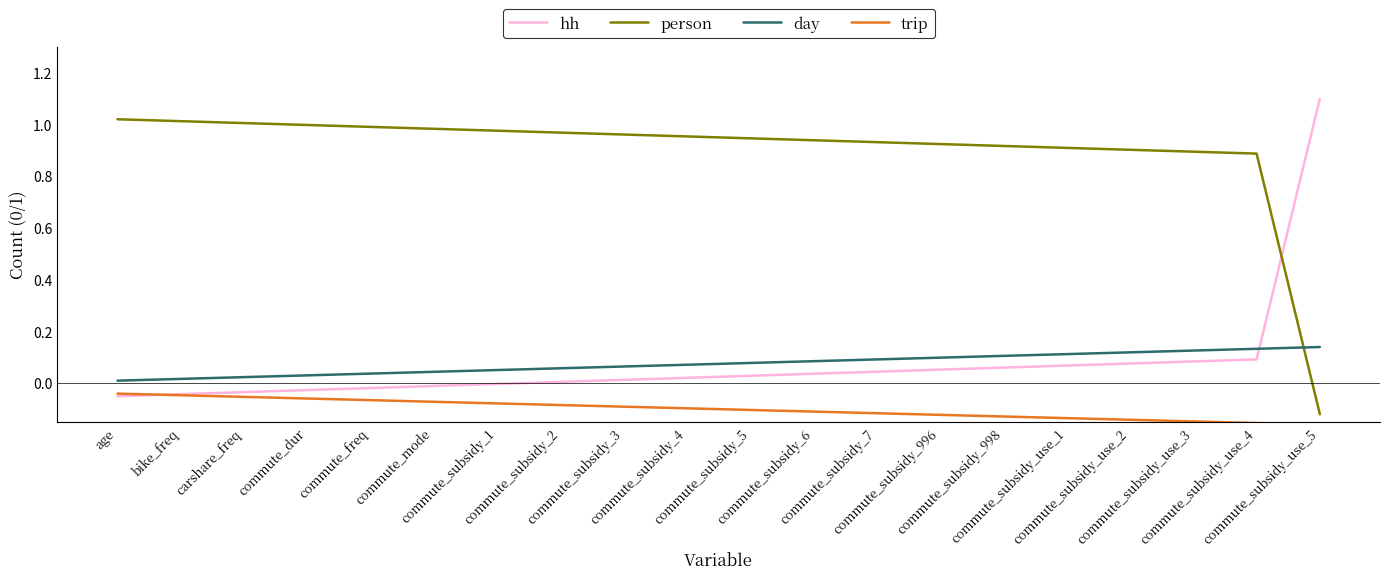

Is it true that day equals 0.1 at commute_dur?

False